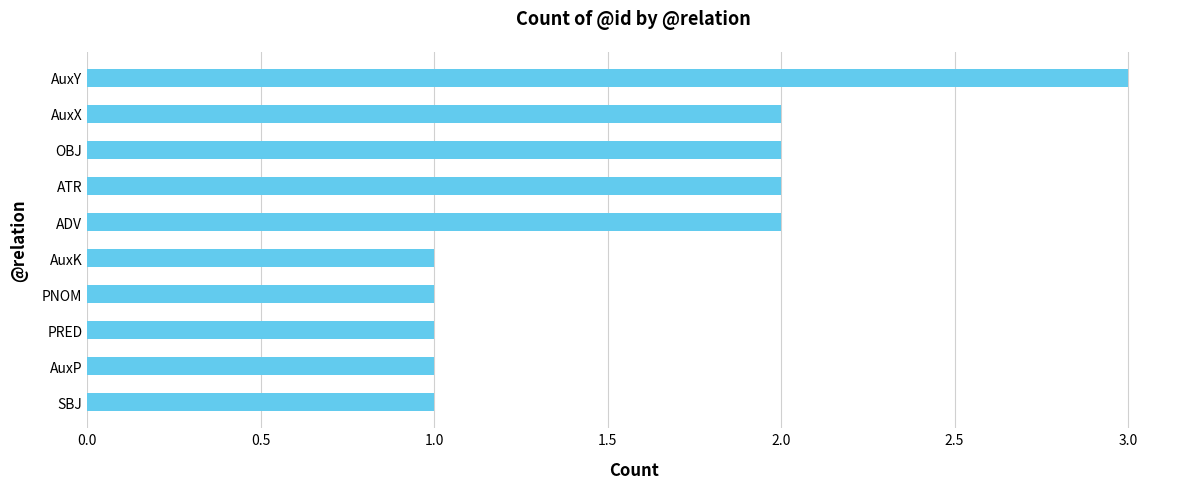

What is the sum of all values?

16